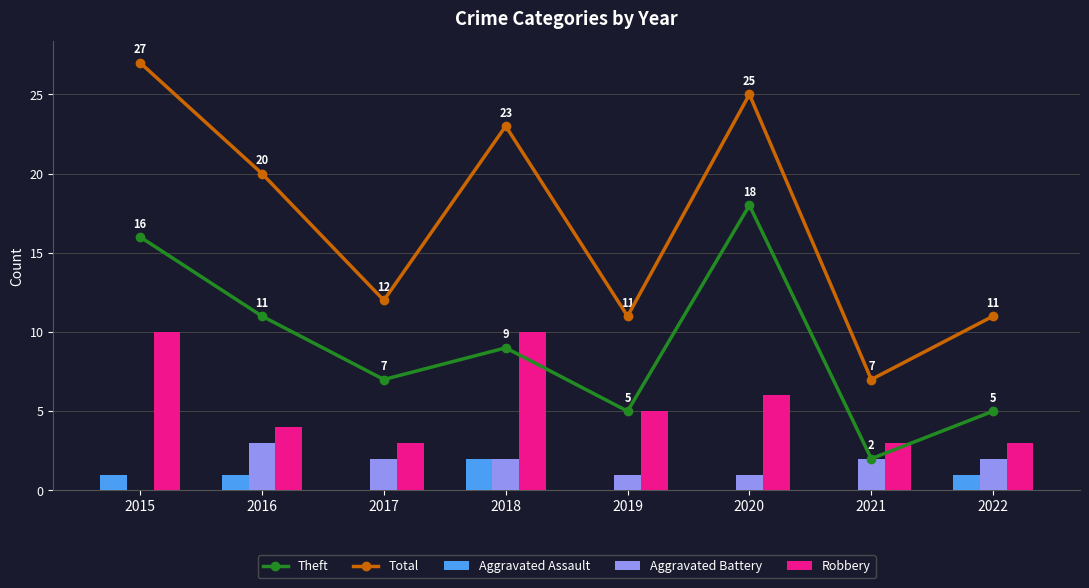

Rank the series at 2016 from highest to lowest value.

Total, Theft, Robbery, Aggravated Battery, Aggravated Assault